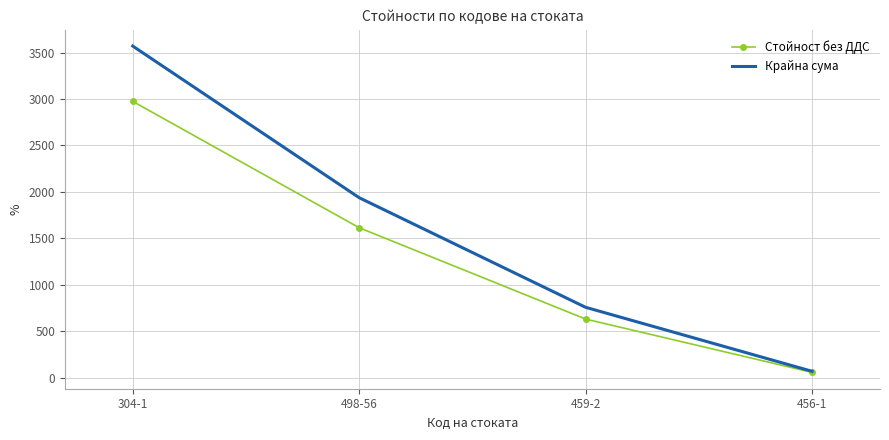

True or false: Крайна сума has more than 2 interior local peaks.

False